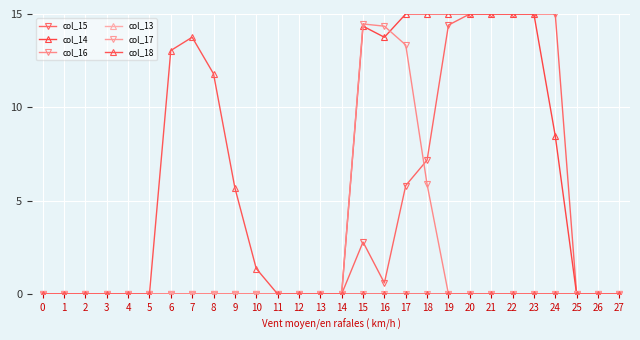

Is this an area chart (filled region under the line)?

No